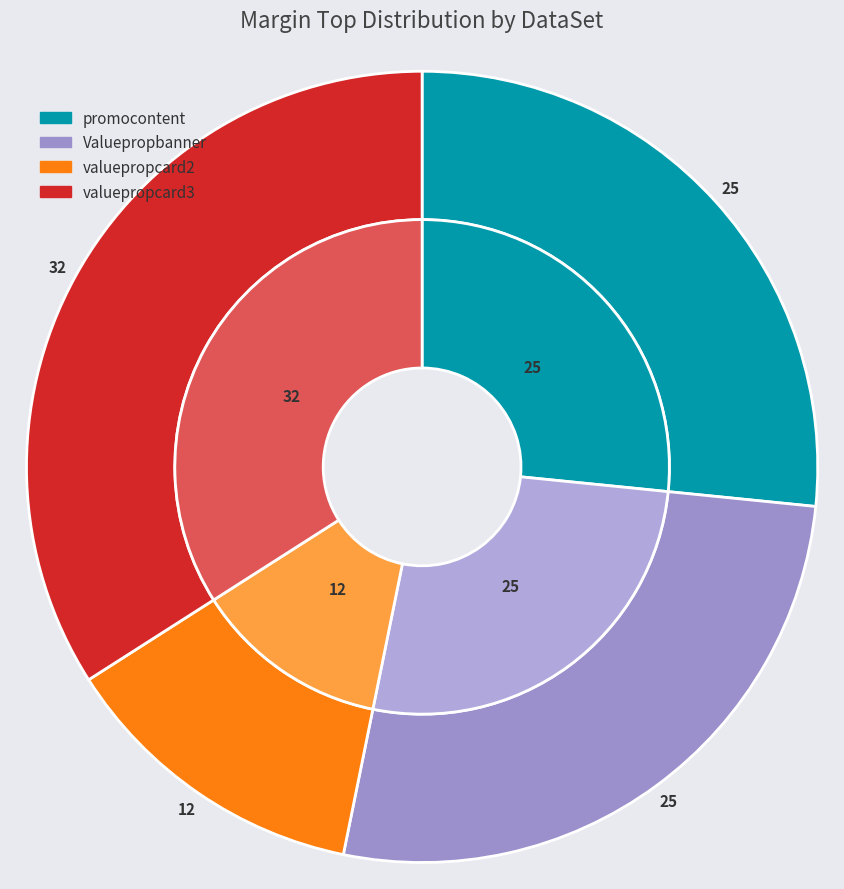

What percentage is the valuepropcard3 slice, to the nearest percent?

34%